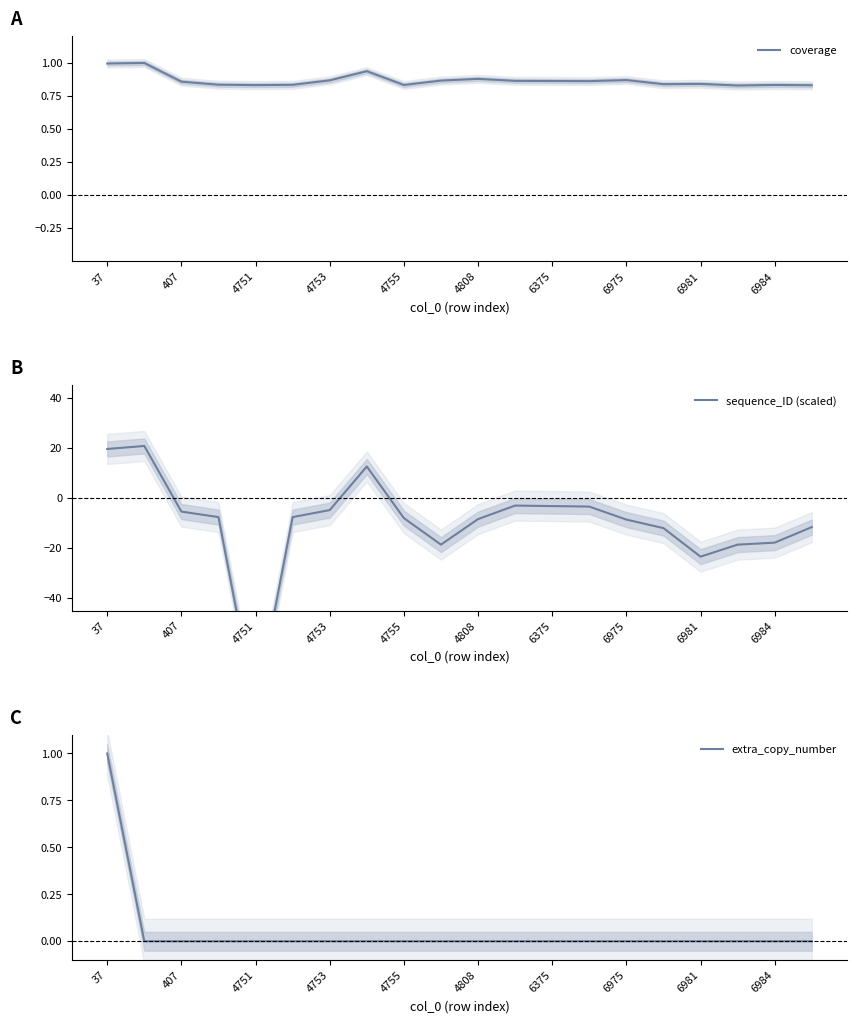

At how many categories does at least one series exceed -63?

20